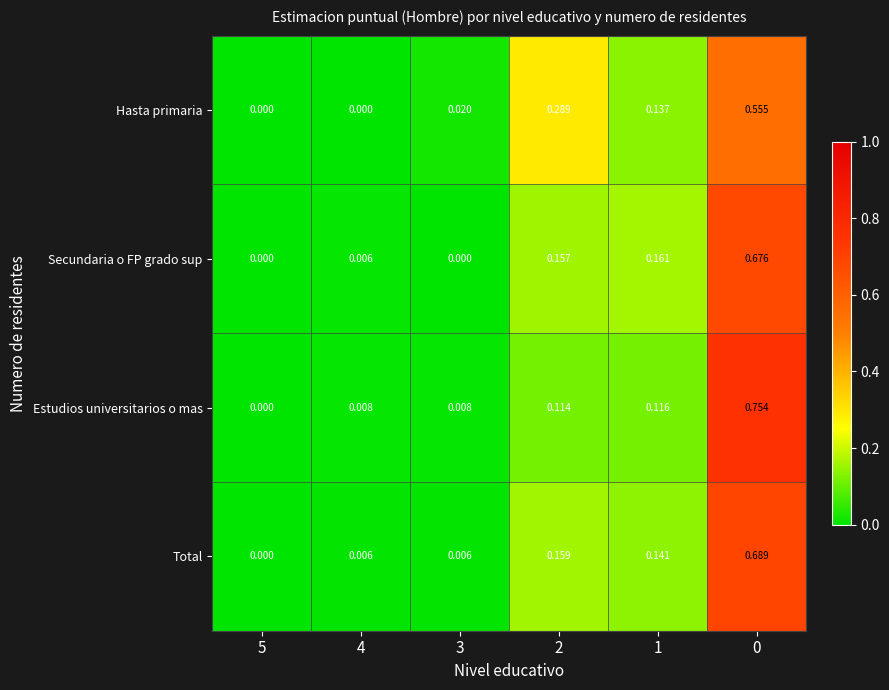

Which series has the largest range (max minus min)?

Estudios universitarios o mas